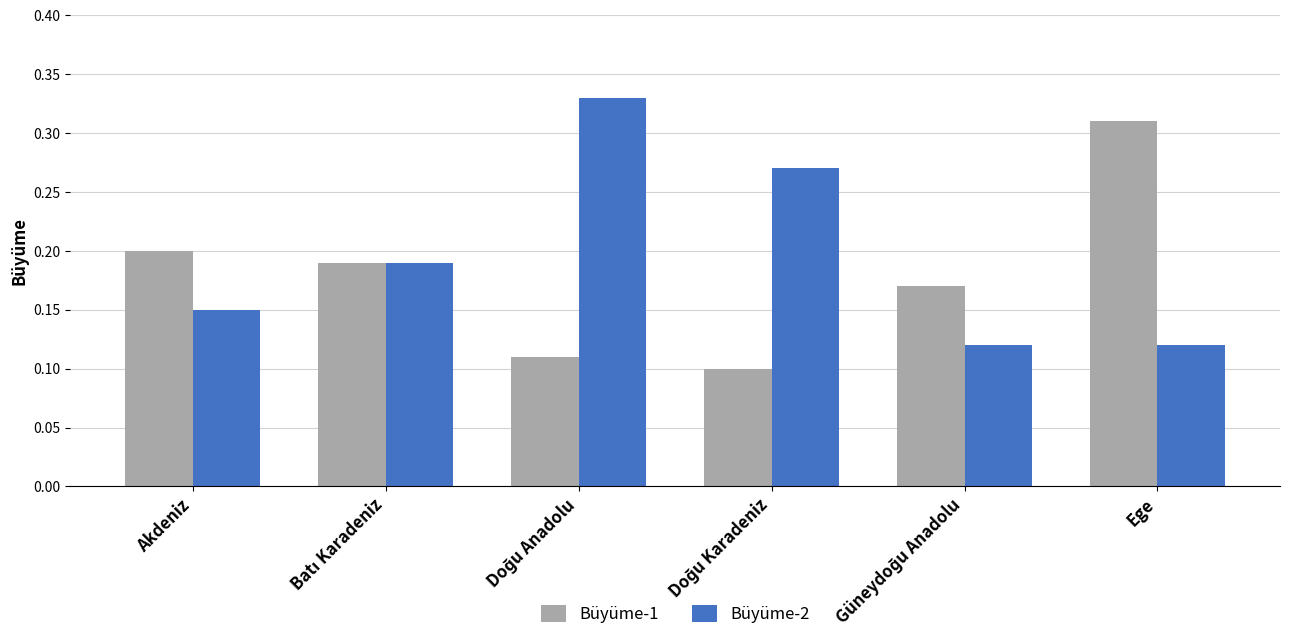

Rank the series at Ege from highest to lowest value.

Büyüme-1, Büyüme-2